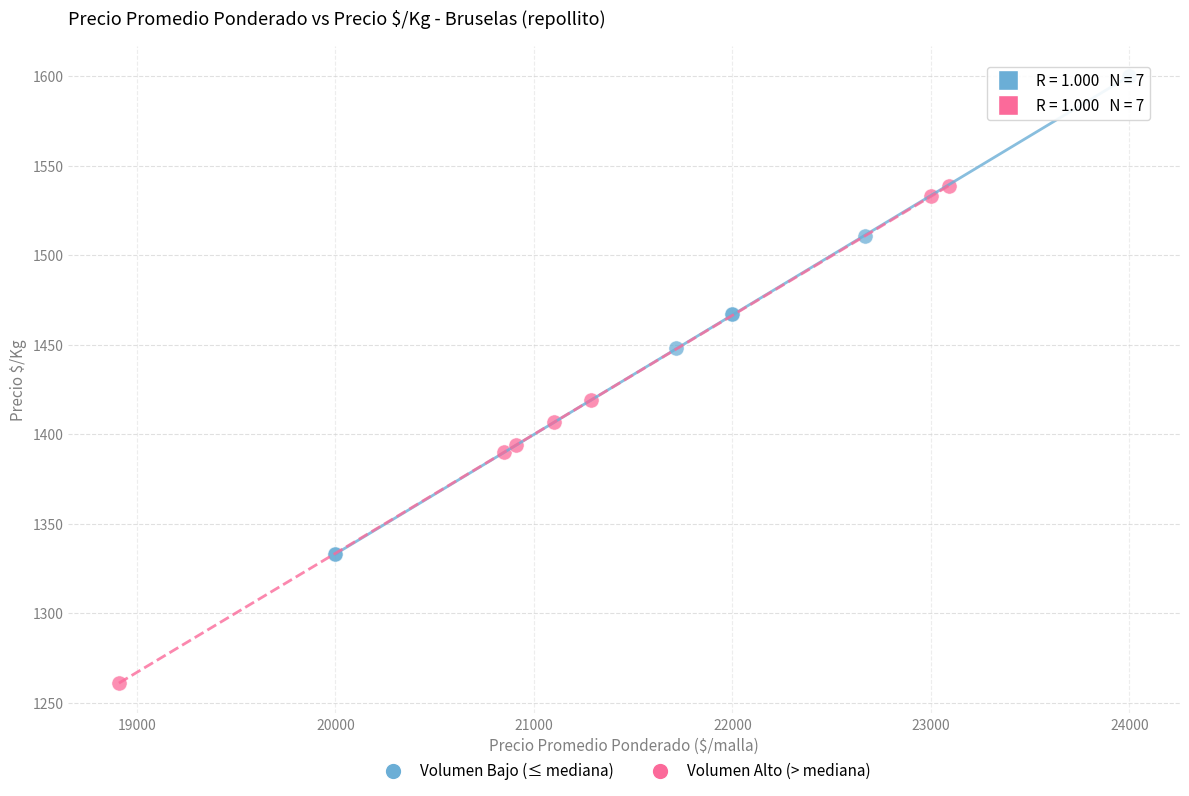

Which series contains the highest Y value?

Volumen Bajo (≤ mediana)